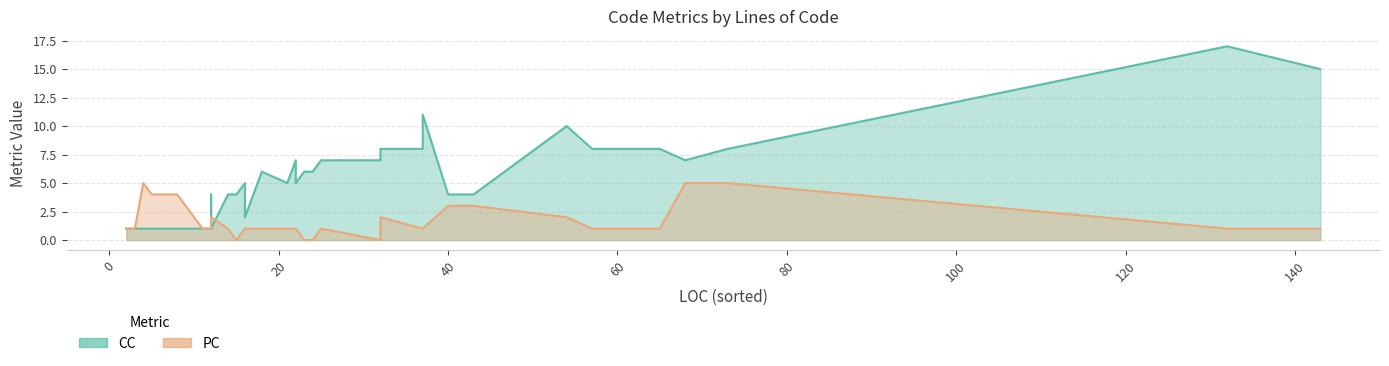

The CC series shows 3 at 32. True or false?

False